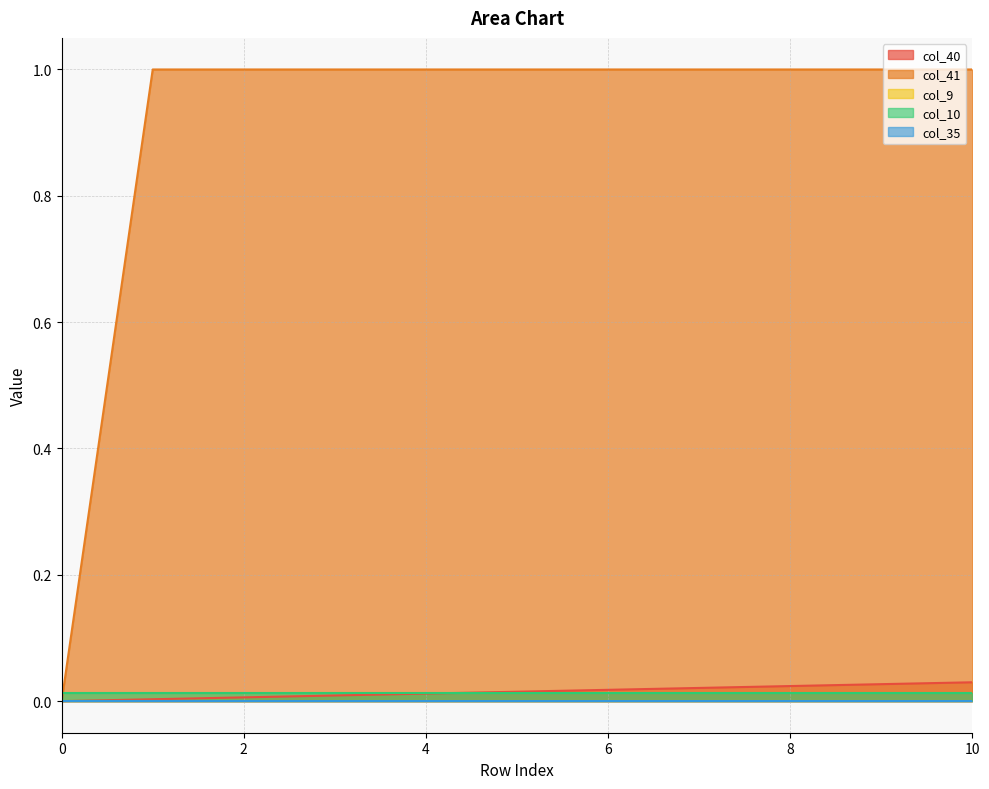

True or false: col_41 and col_9 intersect in this chart.

False